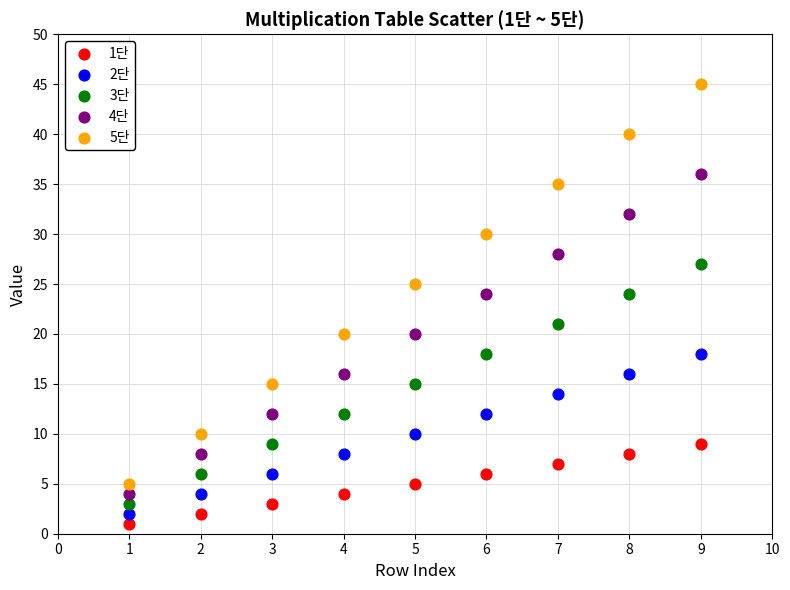

Which series reaches the minimum Y coordinate?

1단